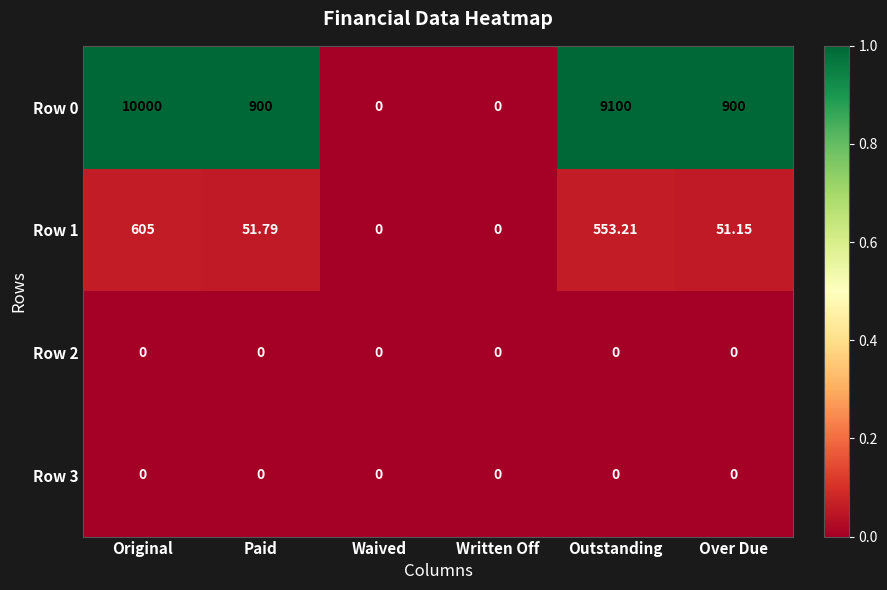

How many categories are shown in the chart?

6